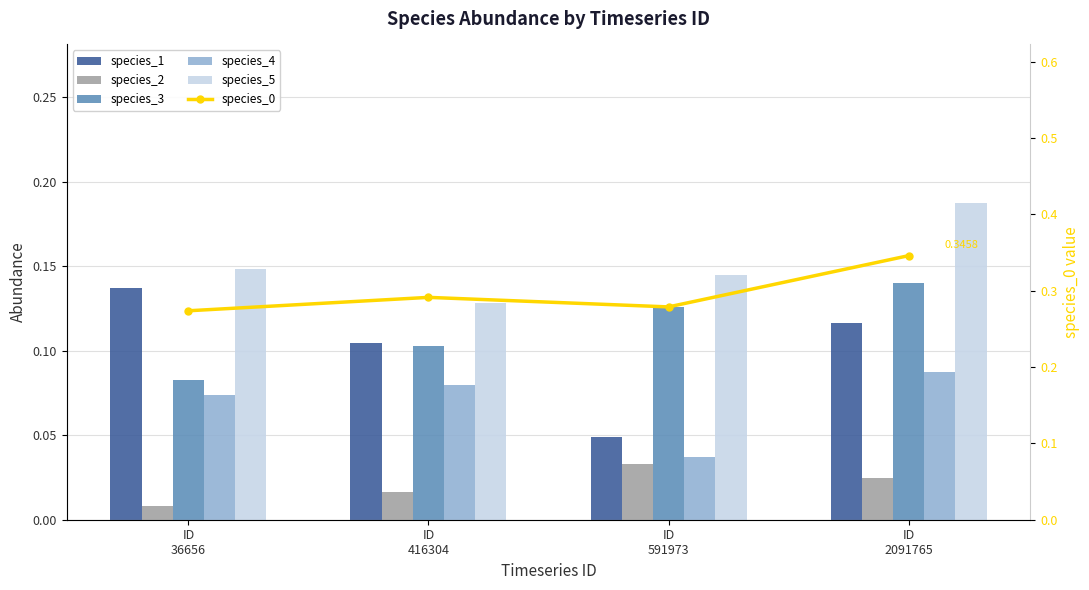

List the labels in order of species_3 value, largest first.

ID
2091765, ID
591973, ID
416304, ID
36656